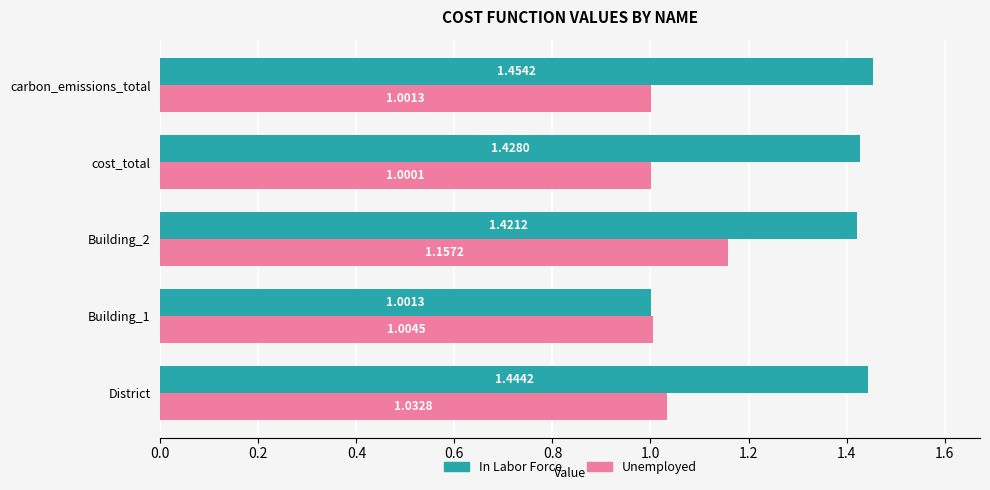

Is the value of In Labor Force at Building_2 greater than the value of Unemployed at carbon_emissions_total?

Yes